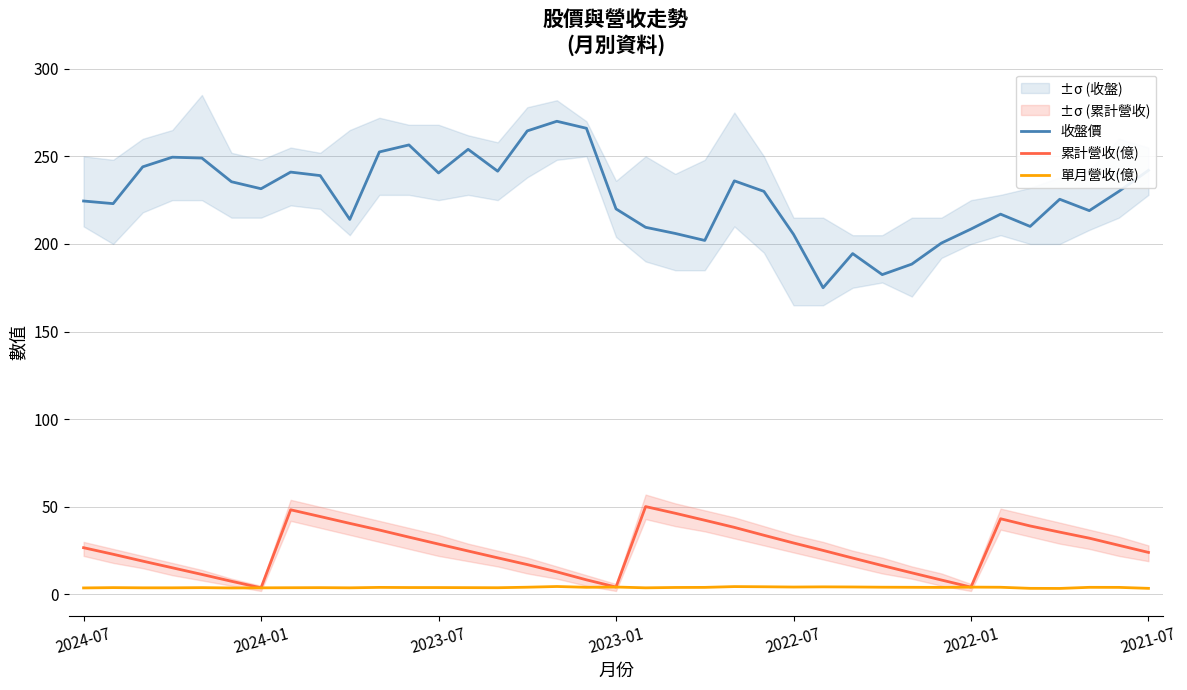

What is the sum of all 累計營收(億) values?

956.2